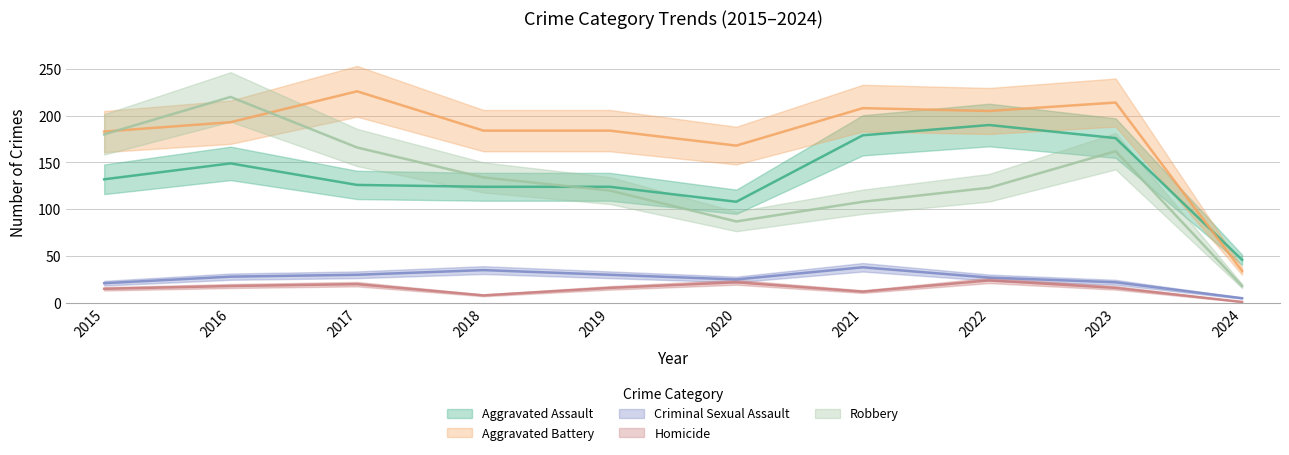

Between 2017 and 2021, which is larger?

2021